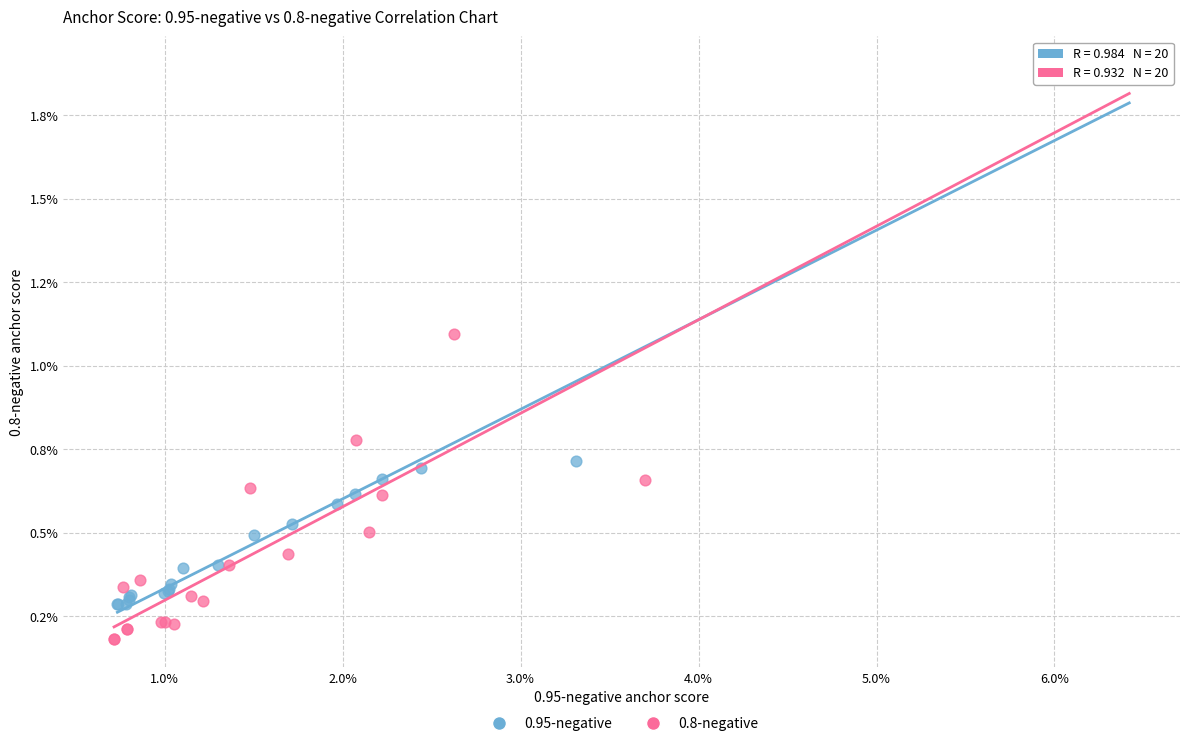

Which series reaches the minimum Y coordinate?

0.8-negative